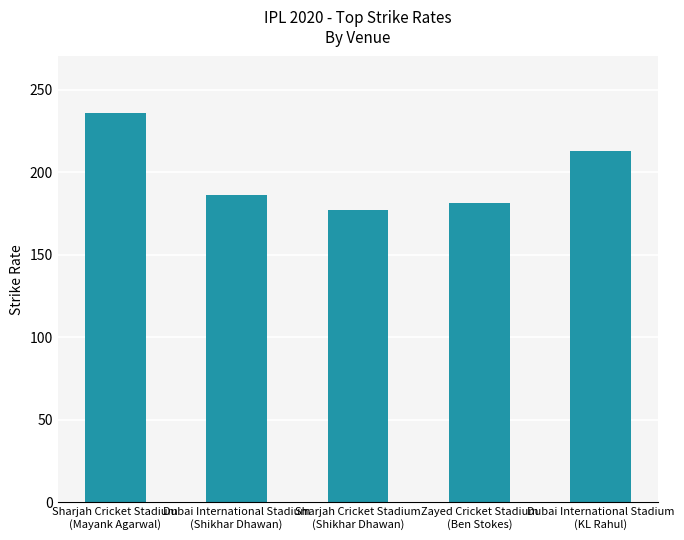

Where does the data first go above 185?

Sharjah Cricket Stadium
(Mayank Agarwal)